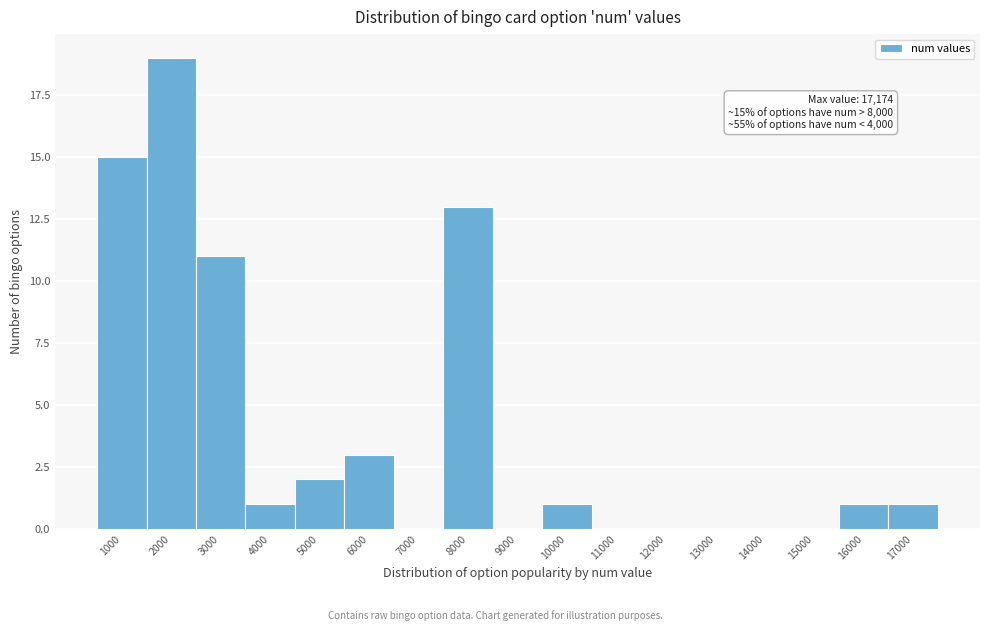

Reading right to left, what are all the values shown in this chart?

17000=1	16000=1	15000=0	14000=0	13000=0	12000=0	11000=0	10000=1	9000=0	8000=13	7000=0	6000=3	5000=2	4000=1	3000=11	2000=19	1000=15